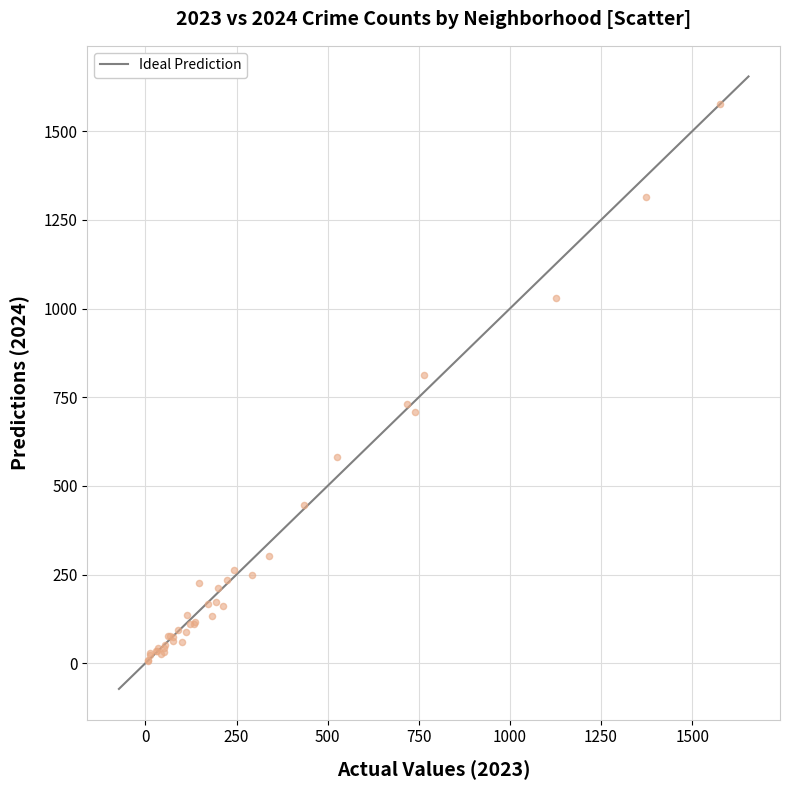

What Y value in the scatter plot is closest to 791?

812